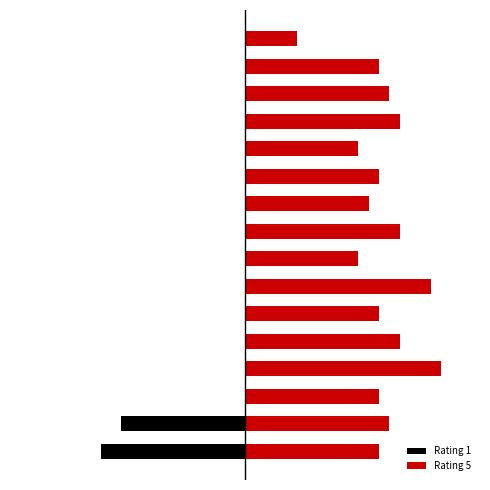

Which series has the largest range (max minus min)?

Rating 1